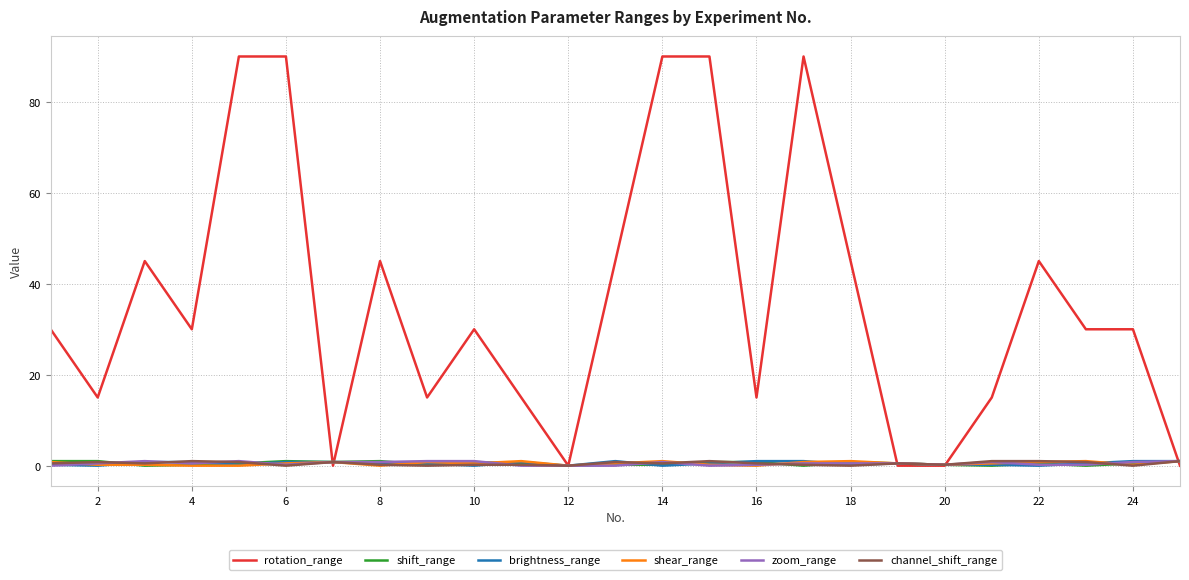

Which series has the largest total across all categories?

rotation_range